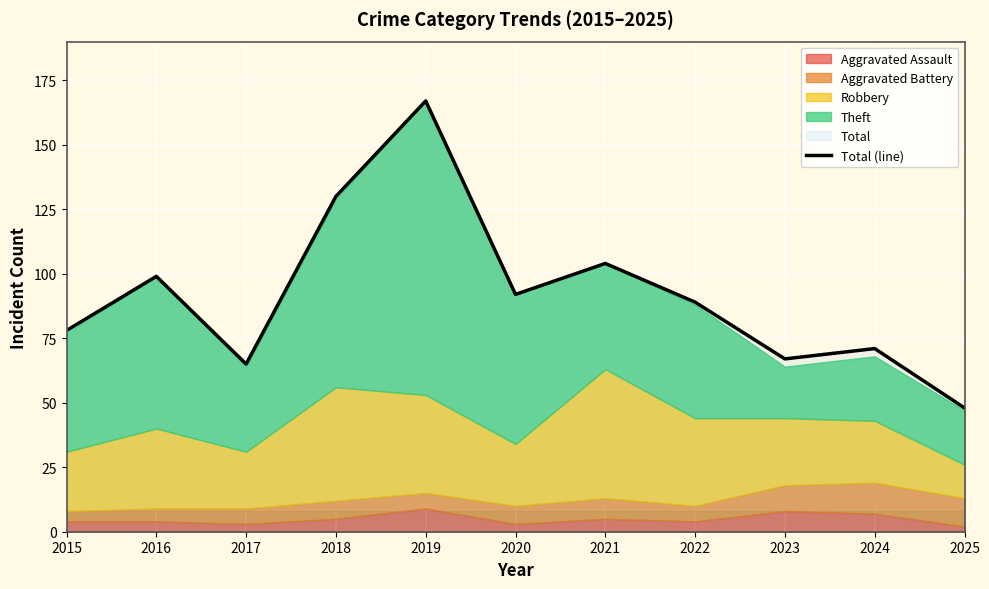

Between 2025 and 2024, which is larger?

2024